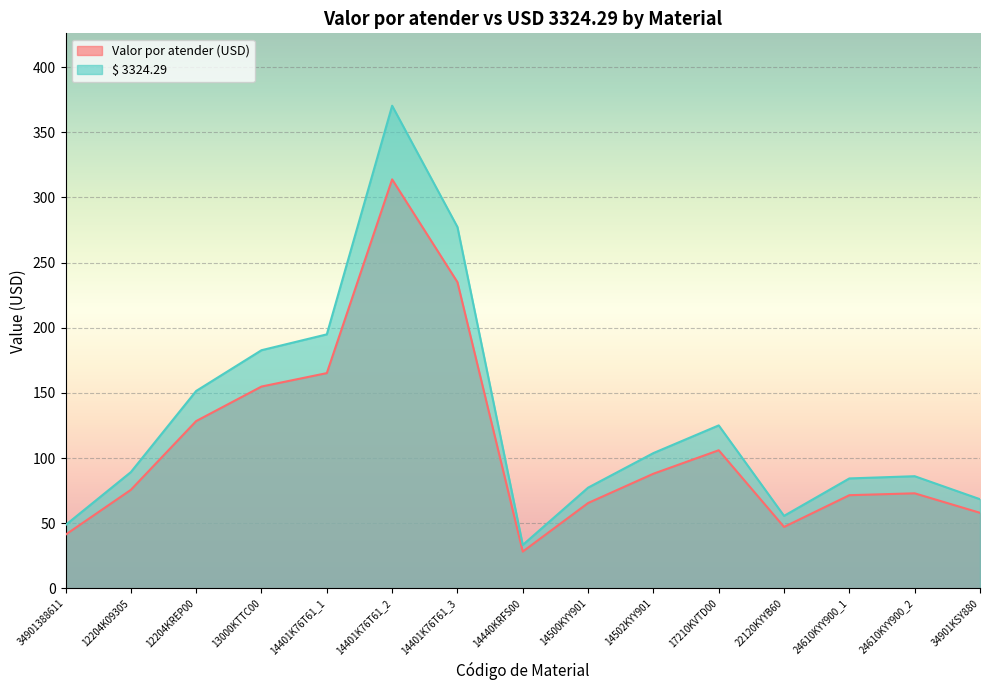

What is the value of the $ 3324.29 point at the 12th from the left?

55.7